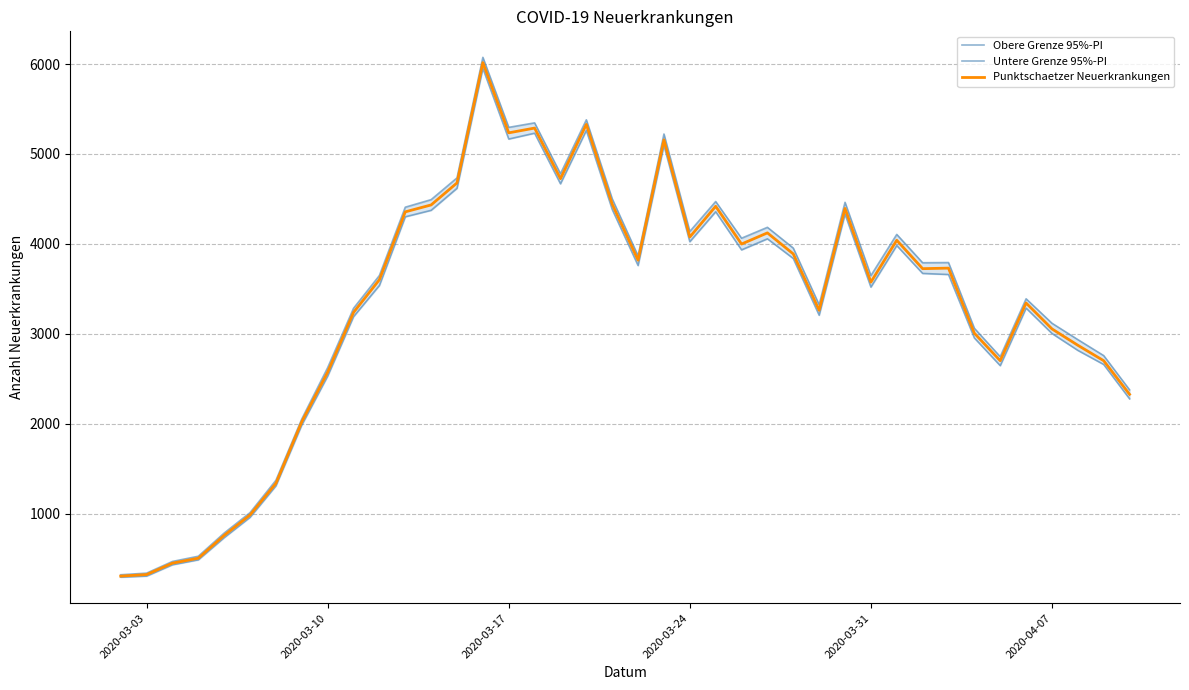

What is the value of the Untere Grenze 95%-PI point at the 8th from the left?

1985